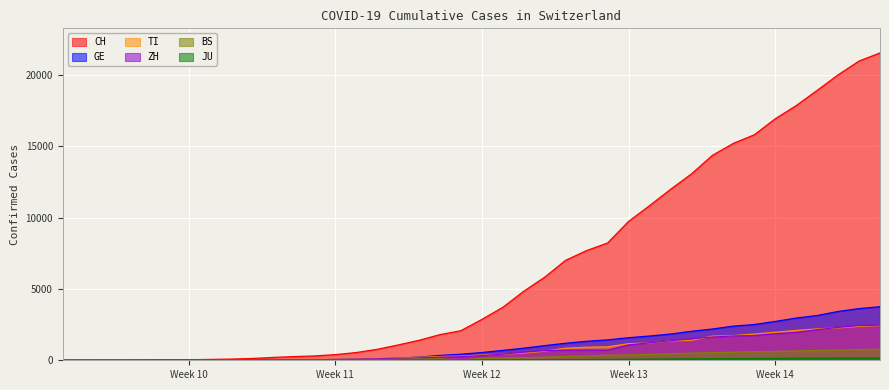

What is the difference between the maximum and second lowest values in the ZH series?

2466